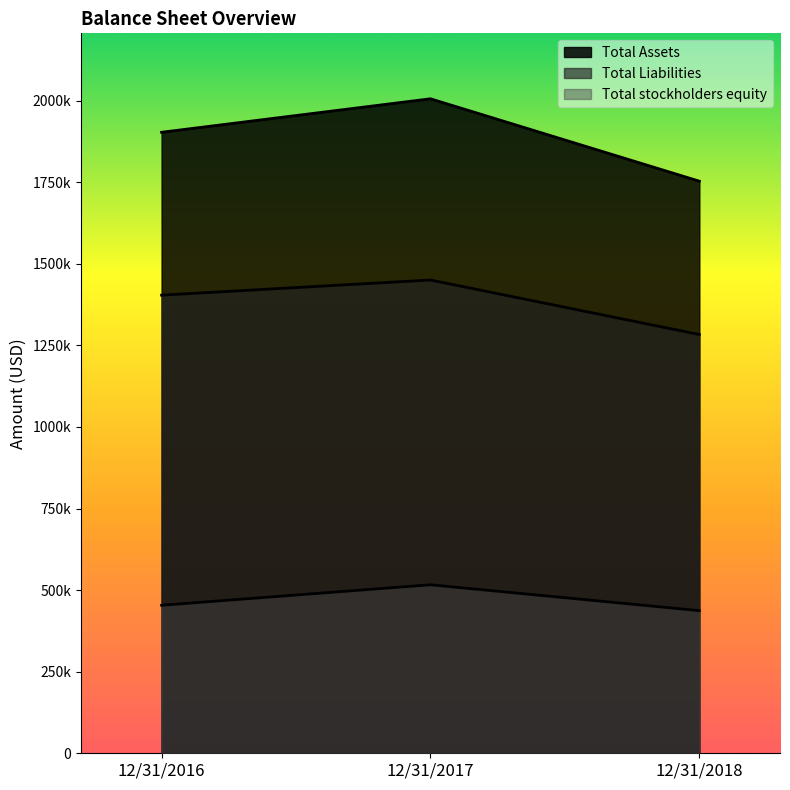

What is the spread (max minus min) of values at 12/31/2016?

1449348